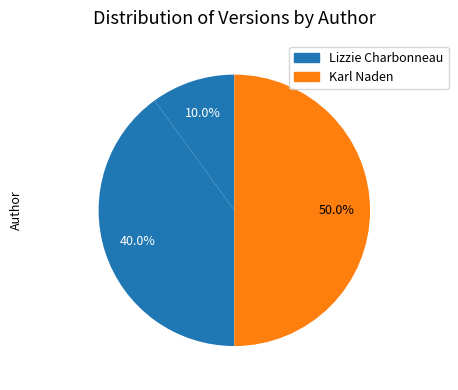

What is the largest slice in the pie chart?

Karl Naden (0.5)